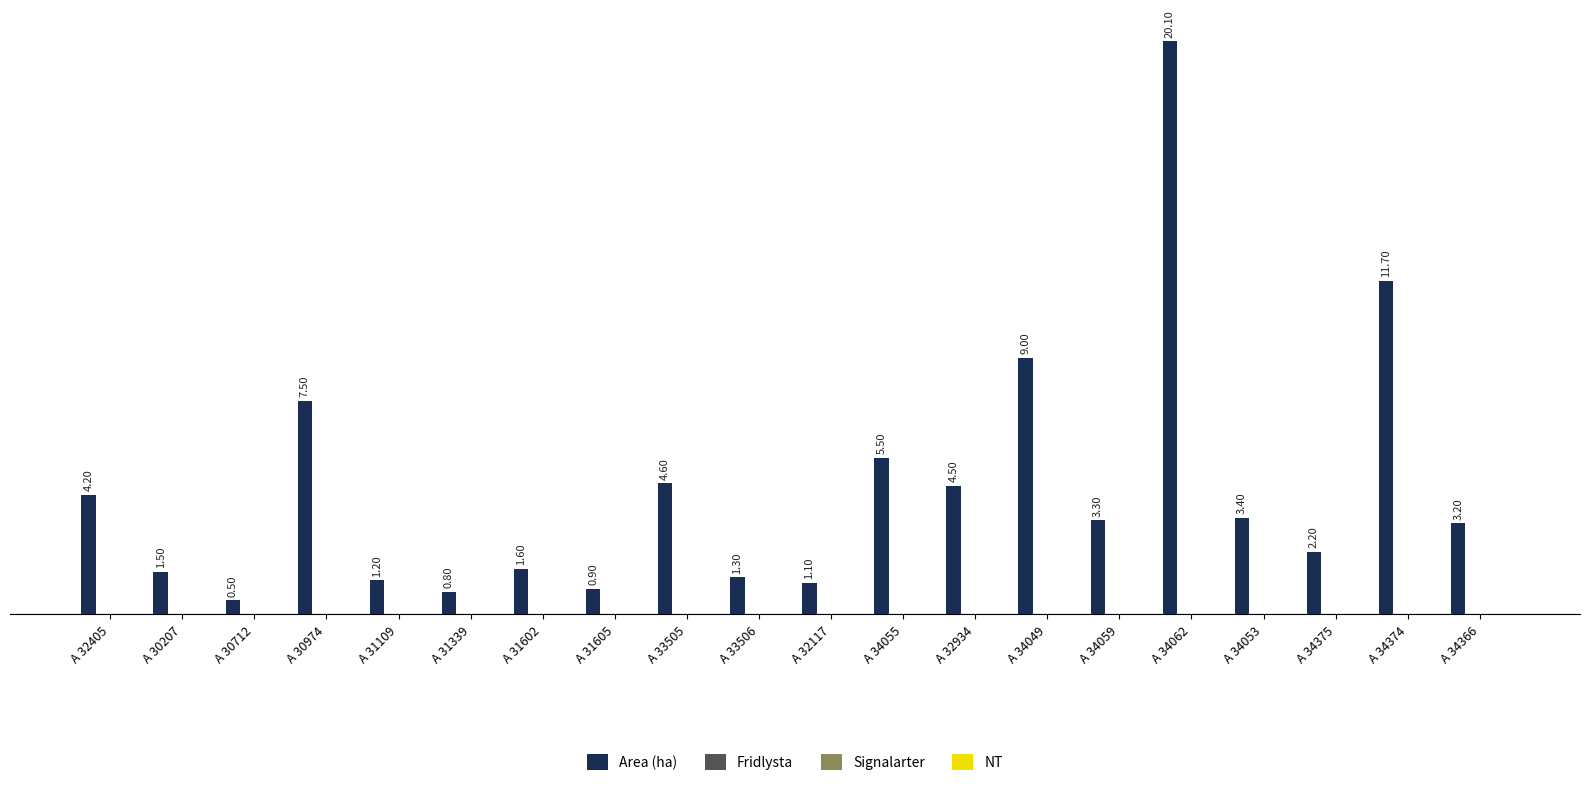

What is the average value?

4.4